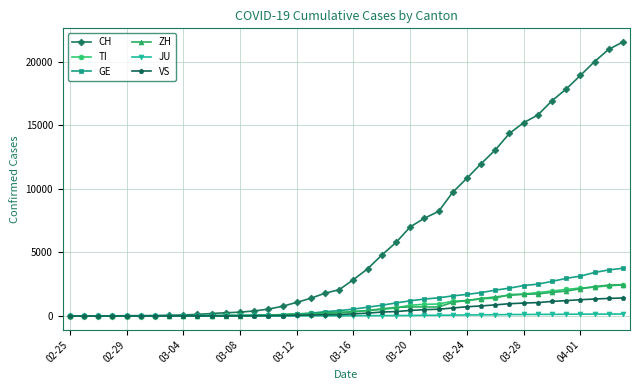

What is the highest value of the VS series?

1416